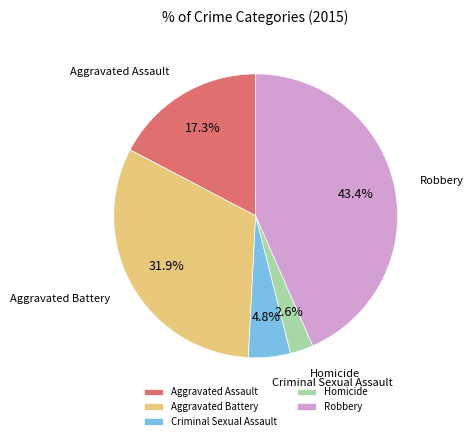

The Homicide slice represents 3% of the pie. True or false?

True